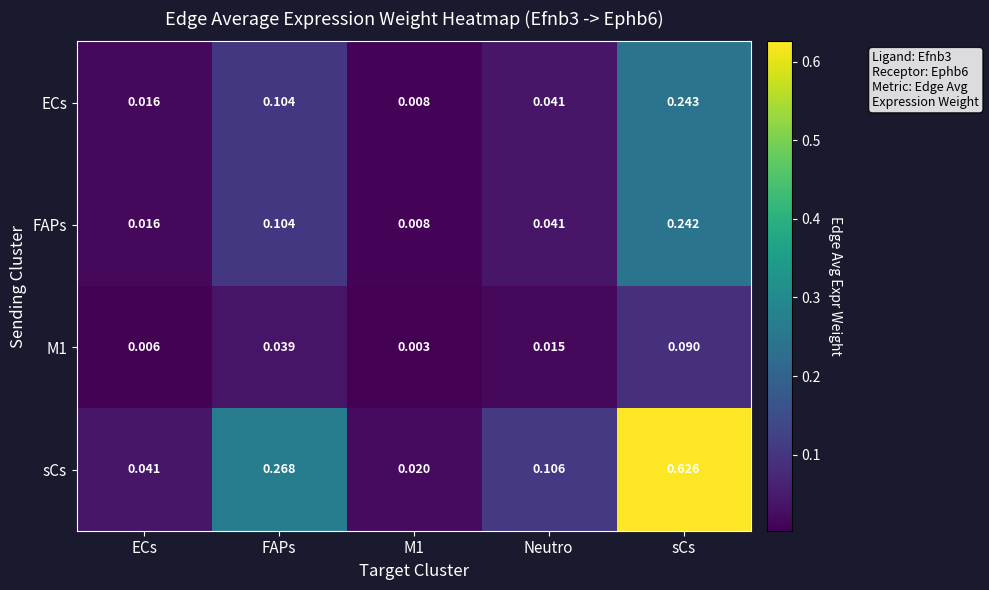

Between M1 and Neutro, which series saw the biggest shift?

sCs